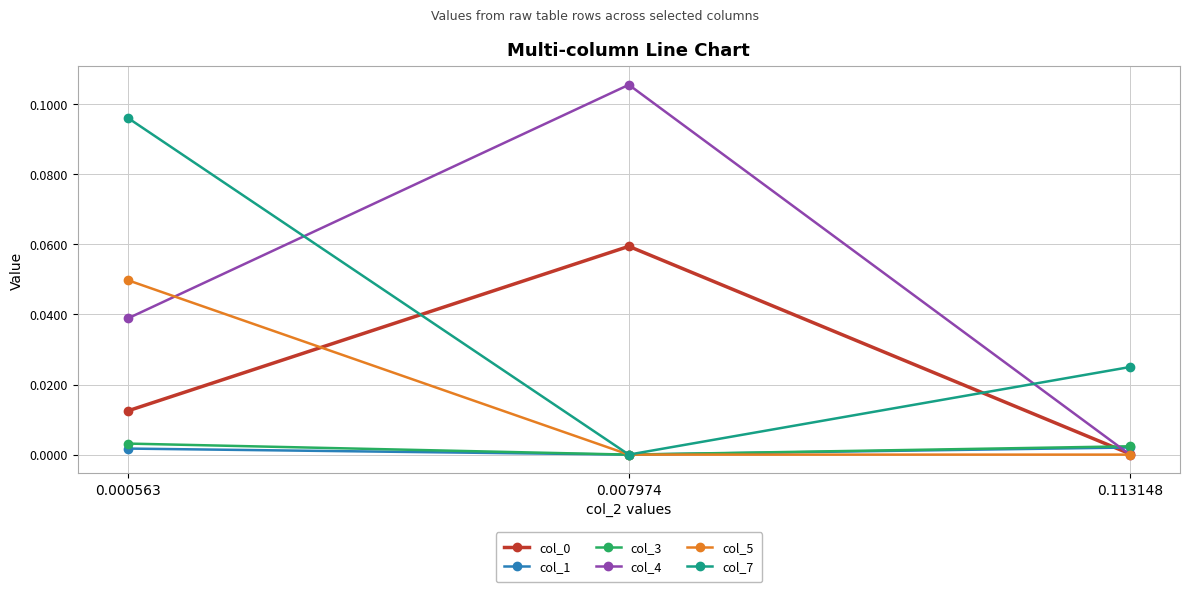

Is the value of col_1 at 0.113148 greater than the value of col_5 at 0.000563?

No